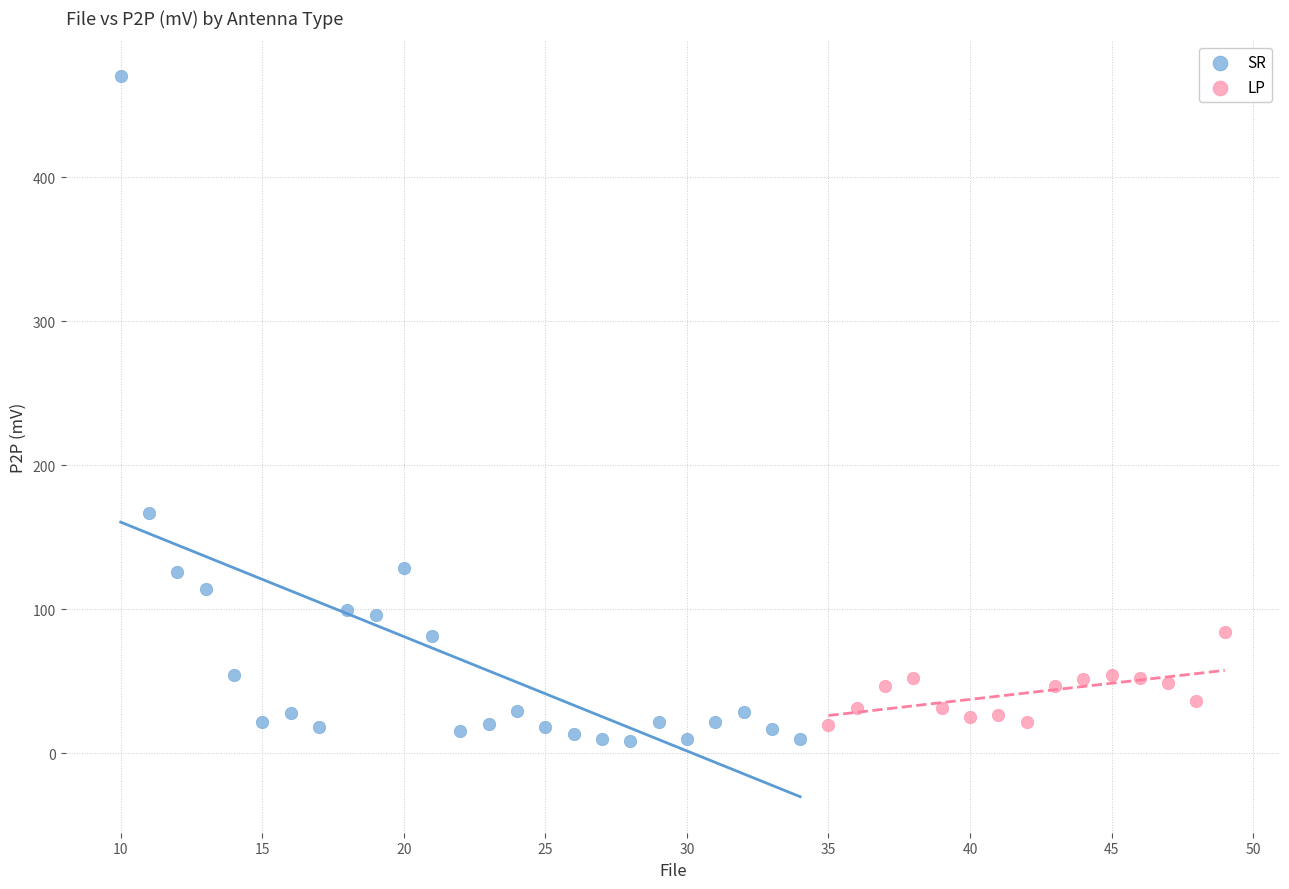

Which series has the largest Y range (max minus min)?

SR